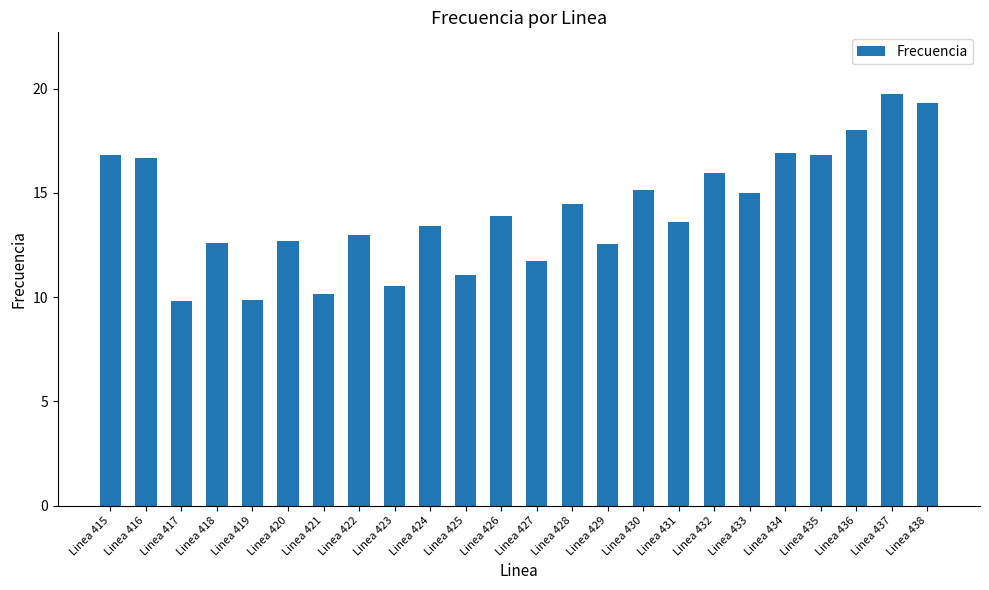

What is the ratio of the value at Linea 432 to the value at Linea 423?

1.5